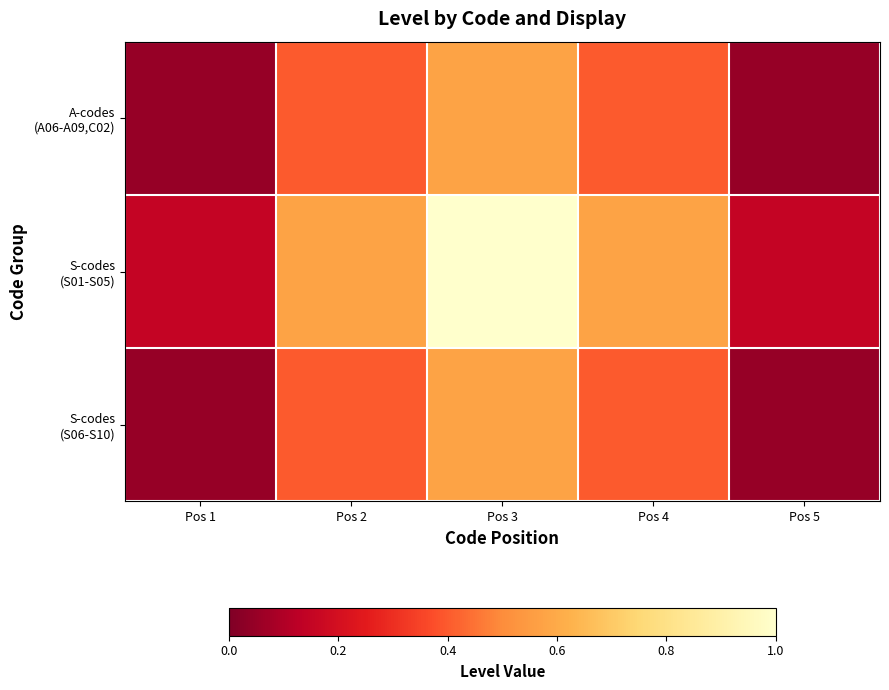

Which series has the largest range (max minus min)?

S-codes (S01-S05)